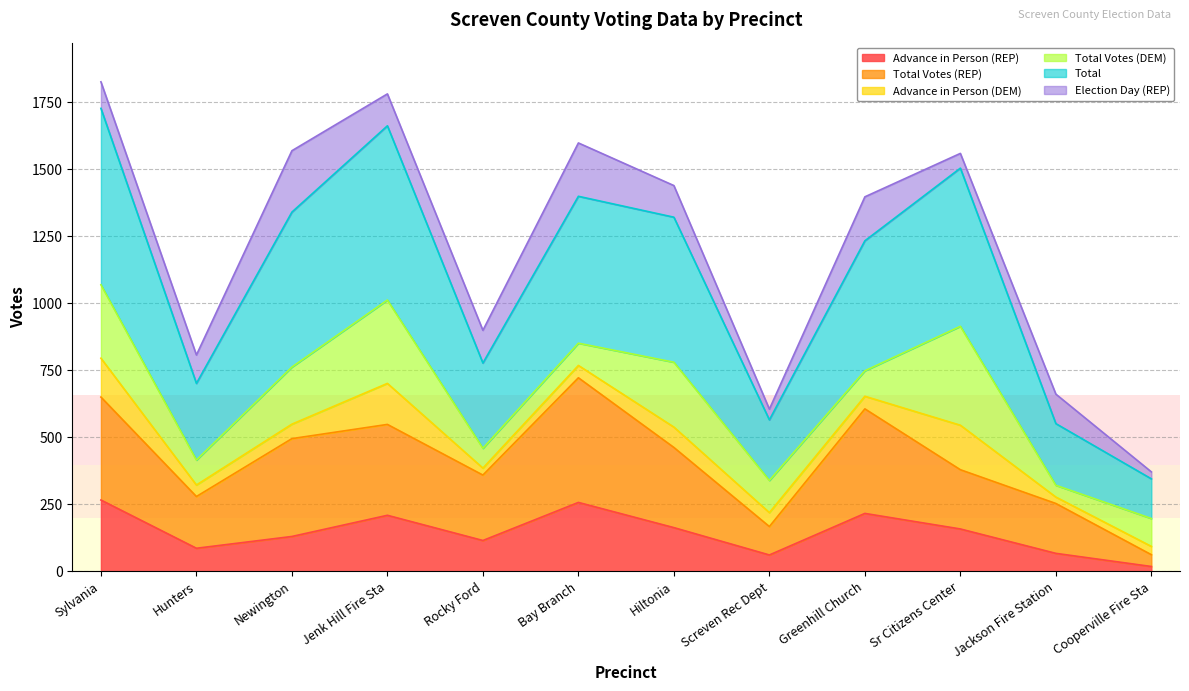

The Advance in Person (REP) series shows 216 at Greenhill Church. True or false?

True